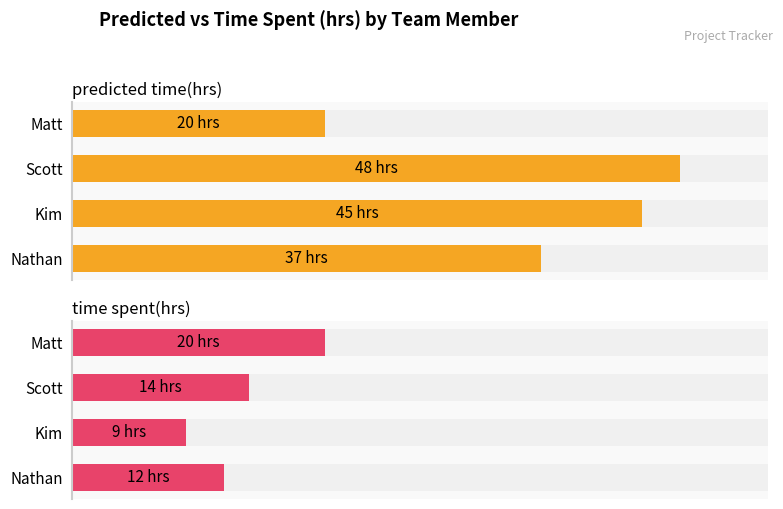

Is it true that predicted time(hrs) equals 32 at Scott?

False